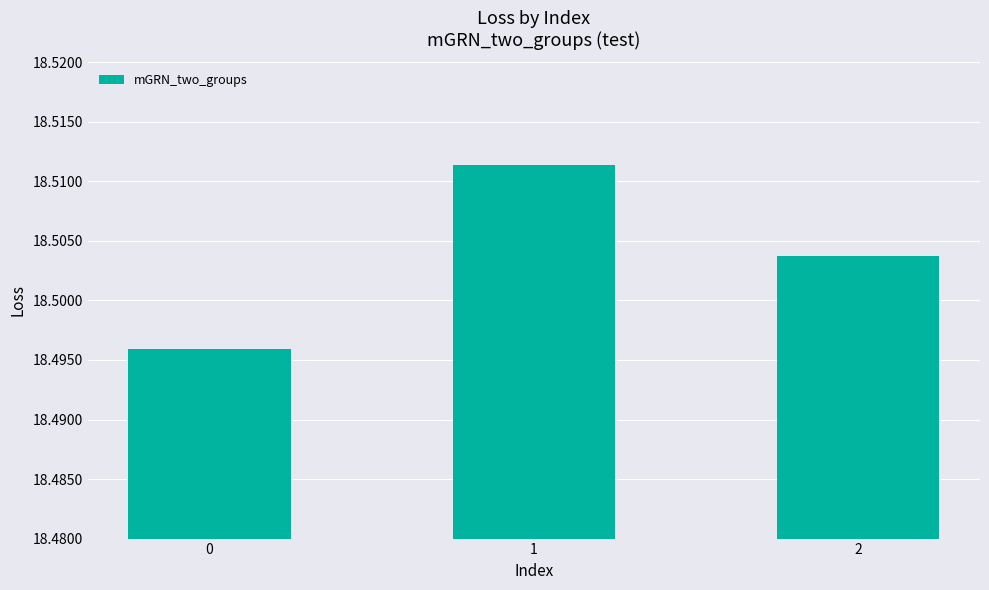

Which category has the highest value across all series?

1